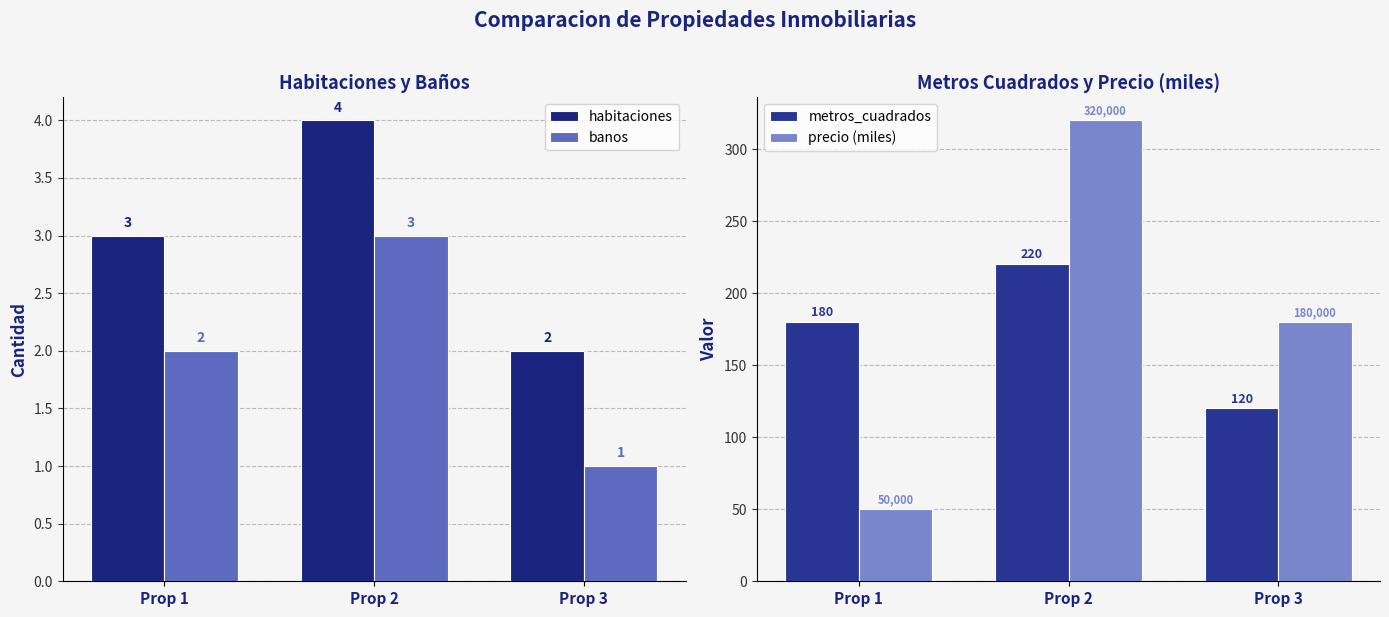

Which series changed the most between Prop 2 and Prop 3?

precio (miles)